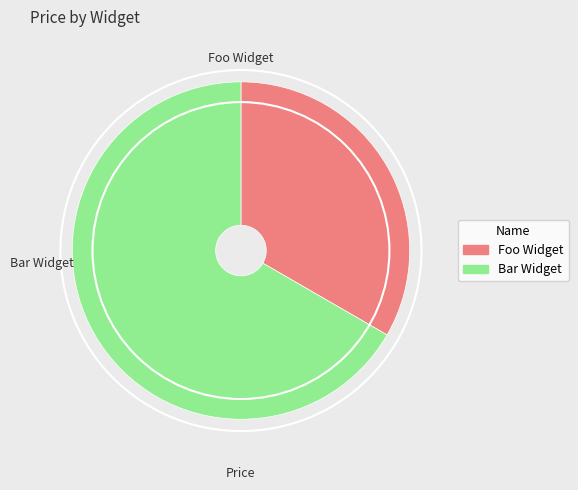

Is it true that Bar Widget is 73% of the pie?

False